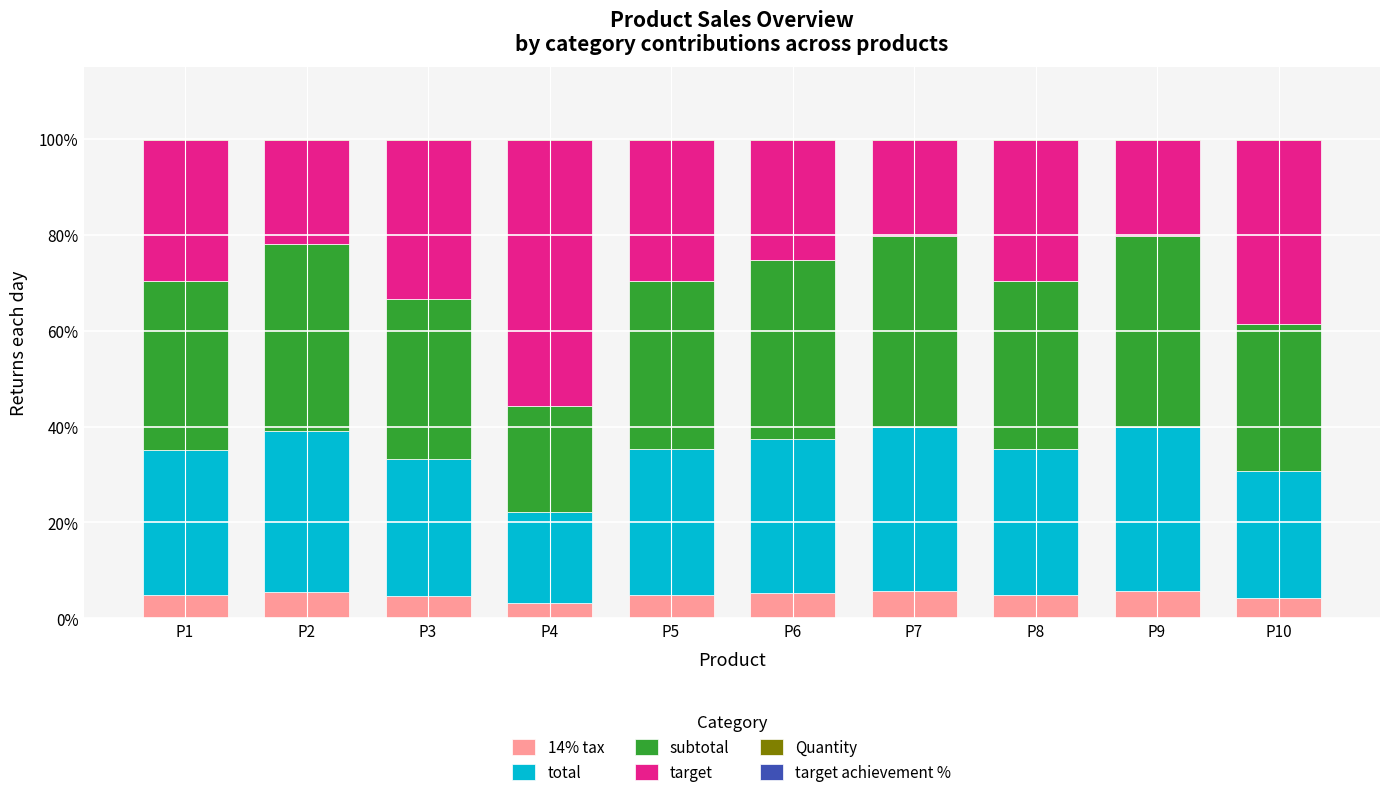

Count the number of categories in the chart.

10